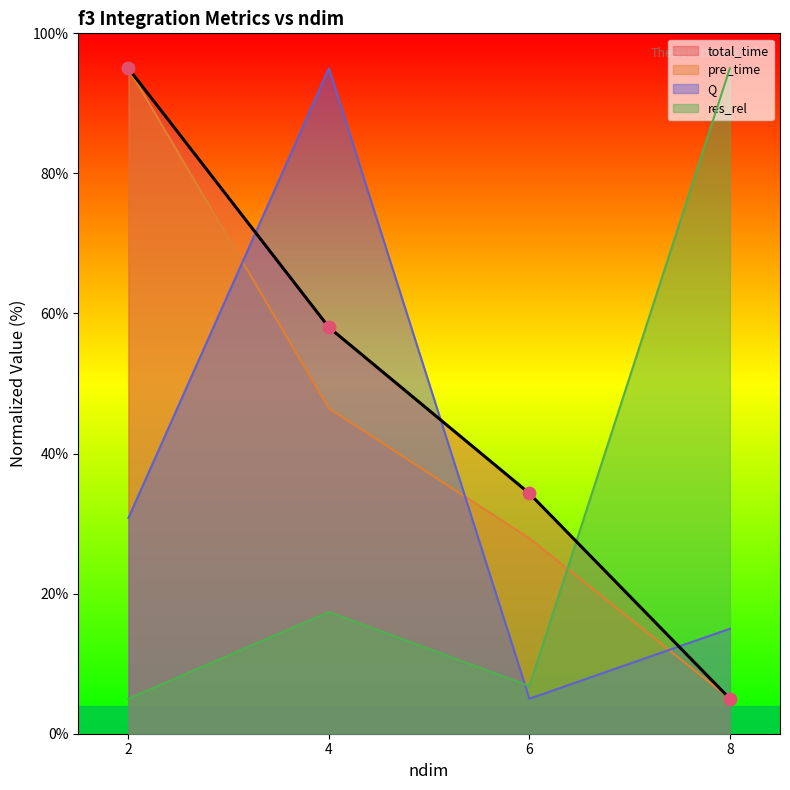

Which series contains the lowest Y value?

res_rel